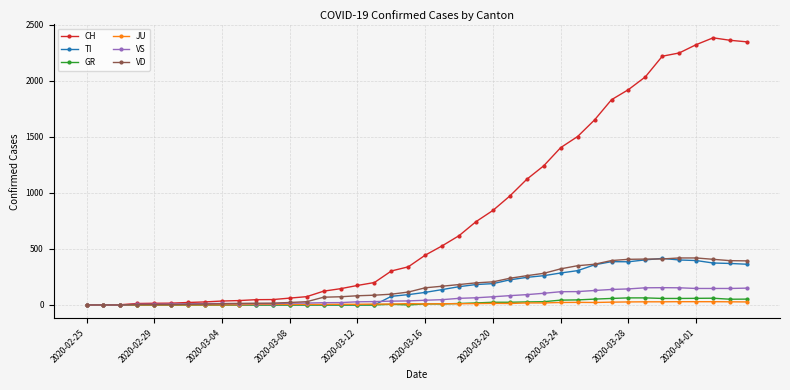

Count the number of categories in the chart.

40